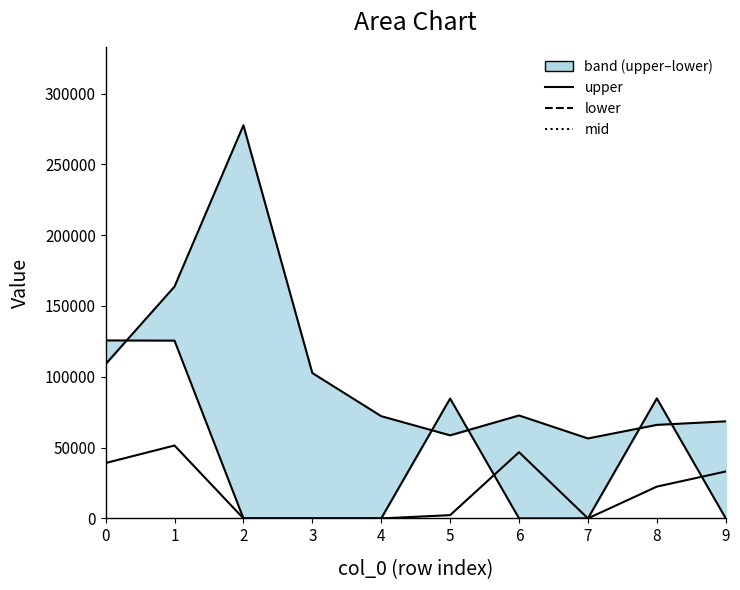

Reading left to right, transcribe all the data shown in this chart.

upper: 108925.0	163696.3	277600.0	102656.4	72168.2	58640.8	72672.8	56447.9	66032.1	68524.9
lower: 125669.2	125534.8	0.0	0.0	0.0	84633.4	0.0	0.0	84751.2	0.0
mid: 39083.6	51467.1	0.0	0.0	0.0	2280.7	46742.1	0.0	22437.2	33117.4